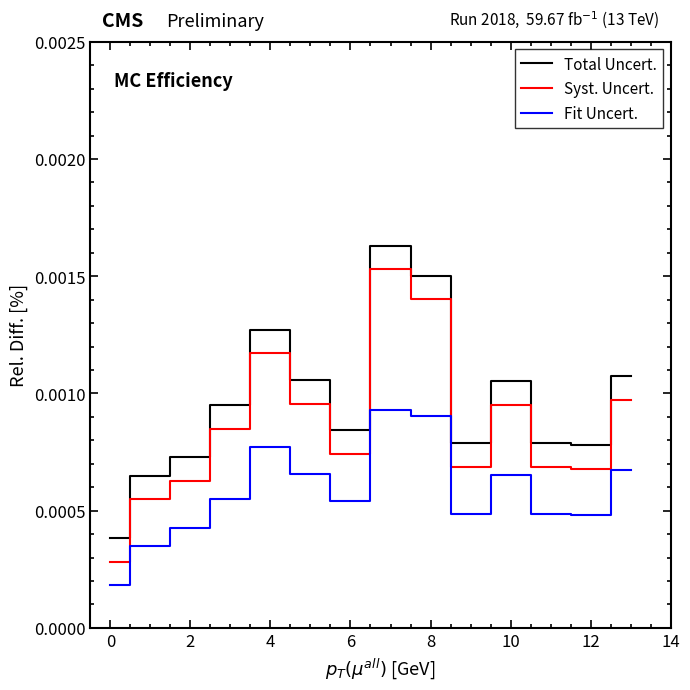

Which series has the largest total across all categories?

Total Uncert.